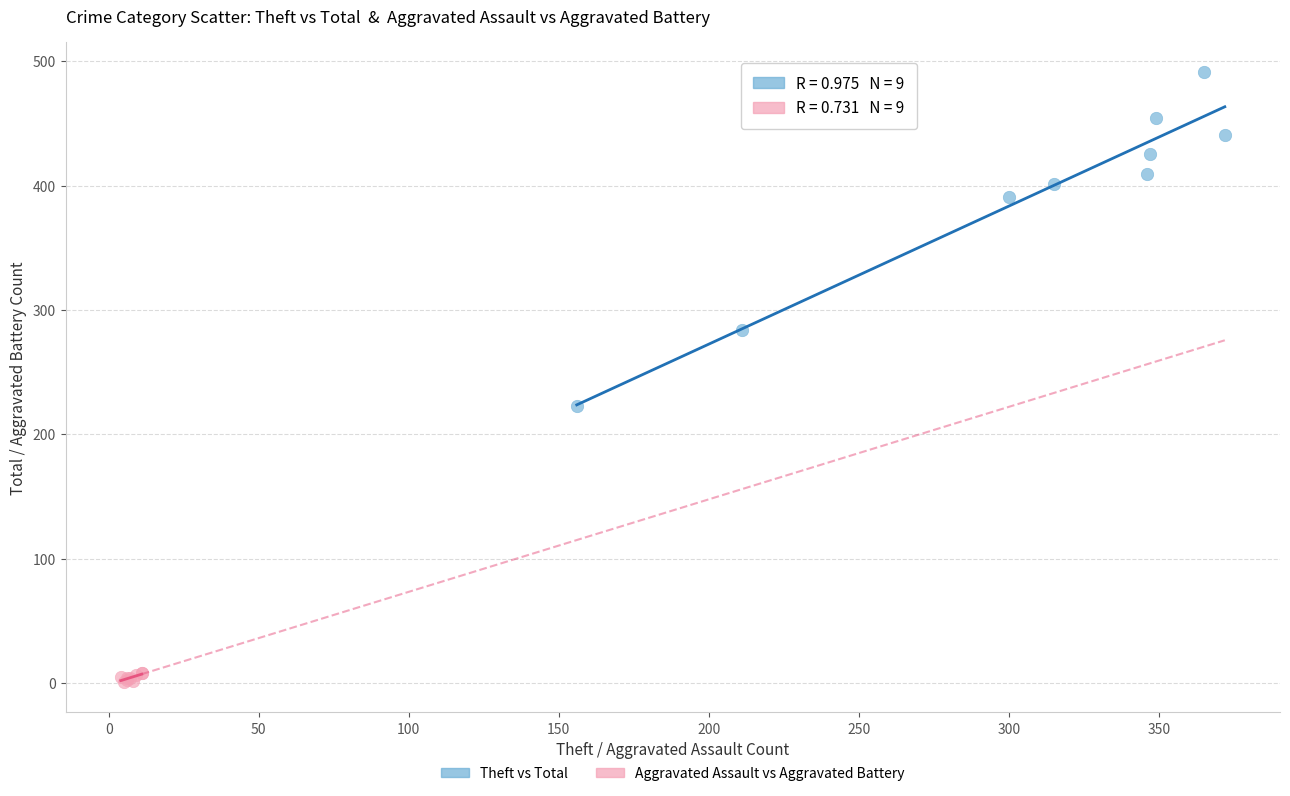

Which series contains the highest Y value?

Theft vs Total